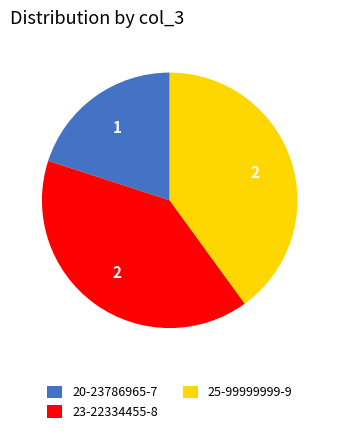

Do 20-23786965-7 and 25-99999999-9 together represent more than half of the pie?

Yes